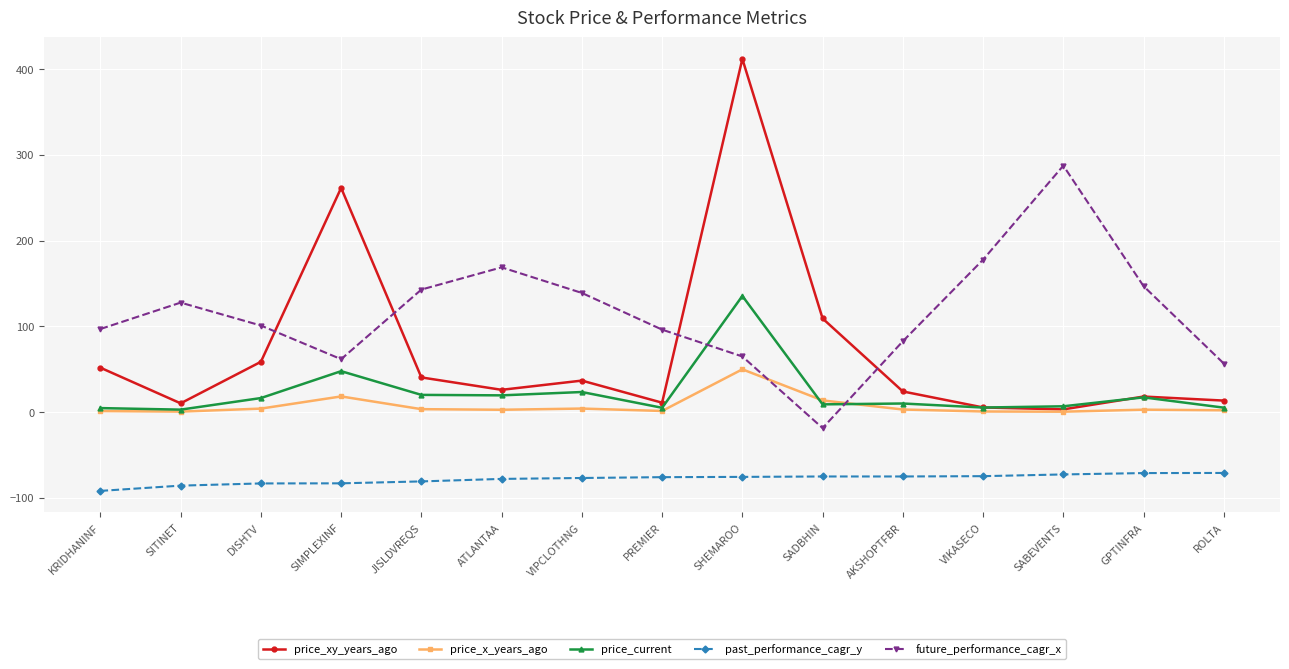

Which category has the highest value in the price_xy_years_ago series?

SHEMAROO